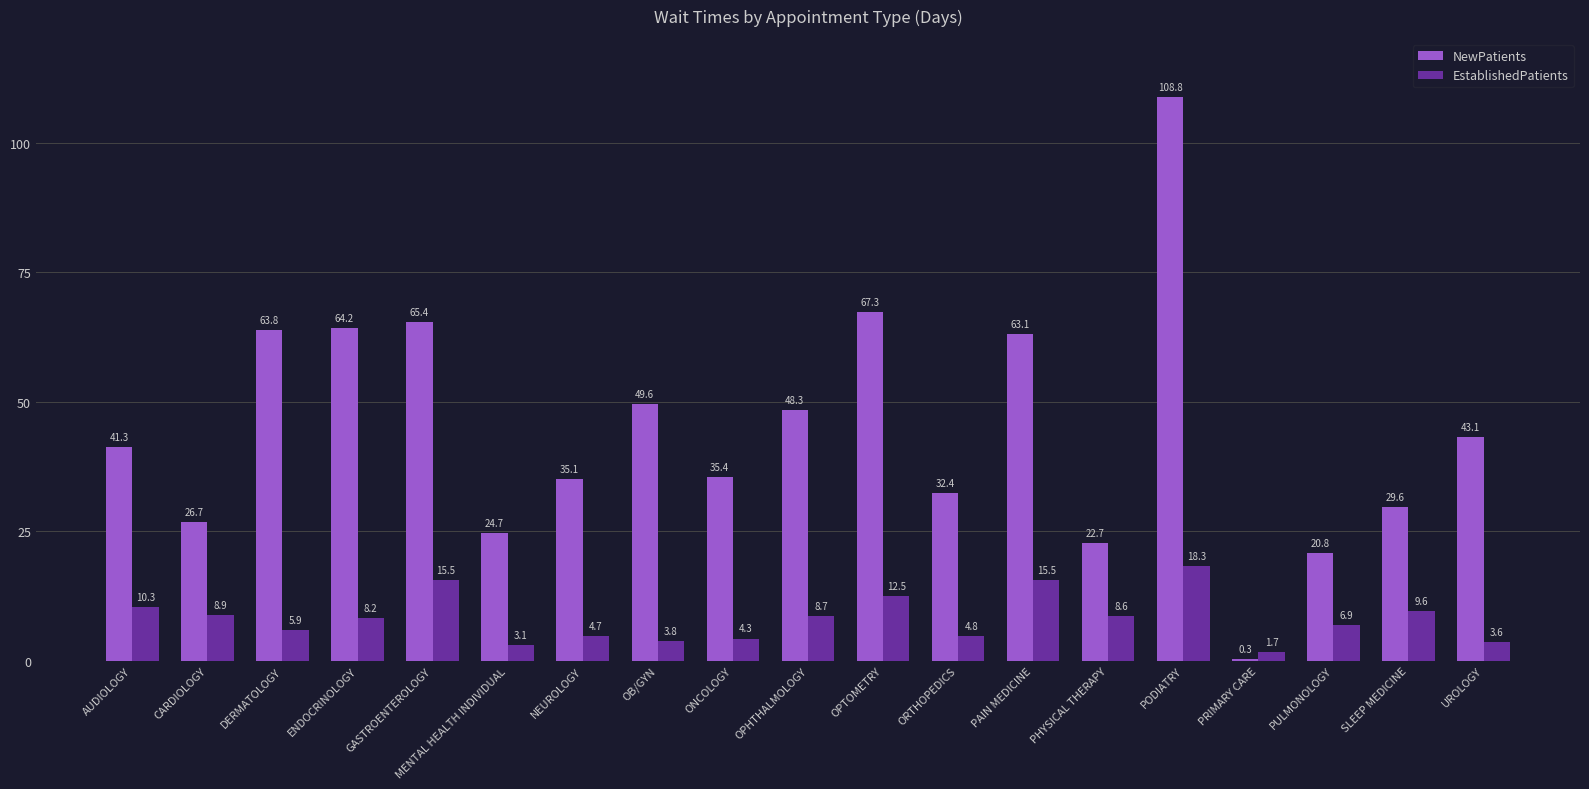

The value of EstablishedPatients at GASTROENTEROLOGY is 23.3. True or false?

False